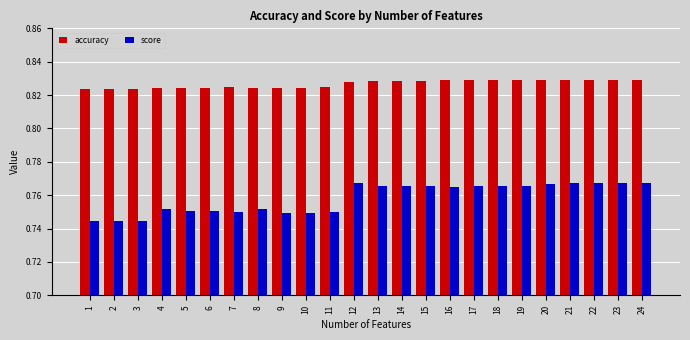

At how many categories does at least one series exceed 0?

24